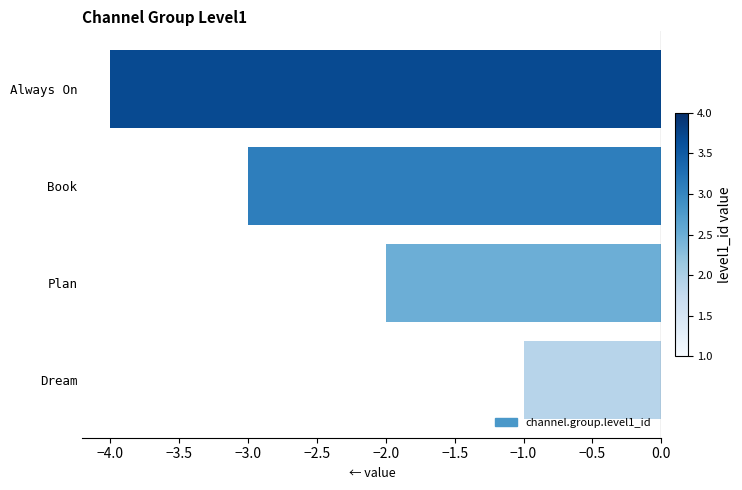

What is the difference between the maximum and minimum values?

3